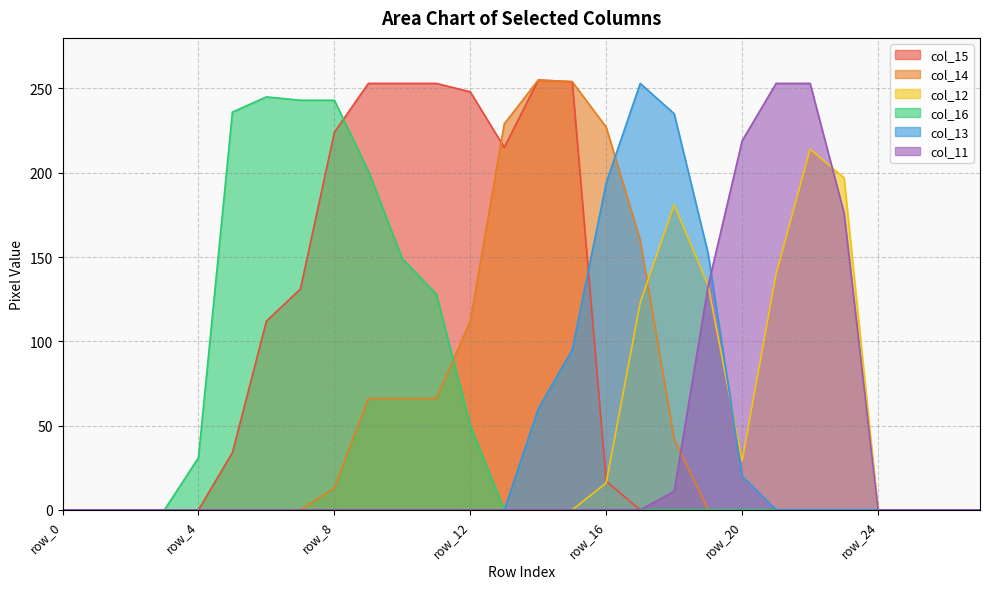

Where is col_12 nearest to the value 107?

row_17